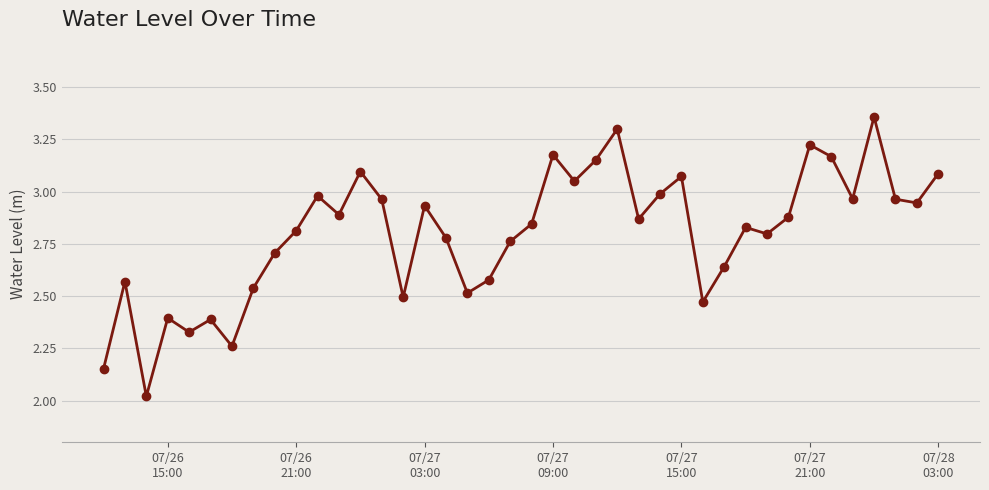

Does the chart have visible grid lines?

Yes